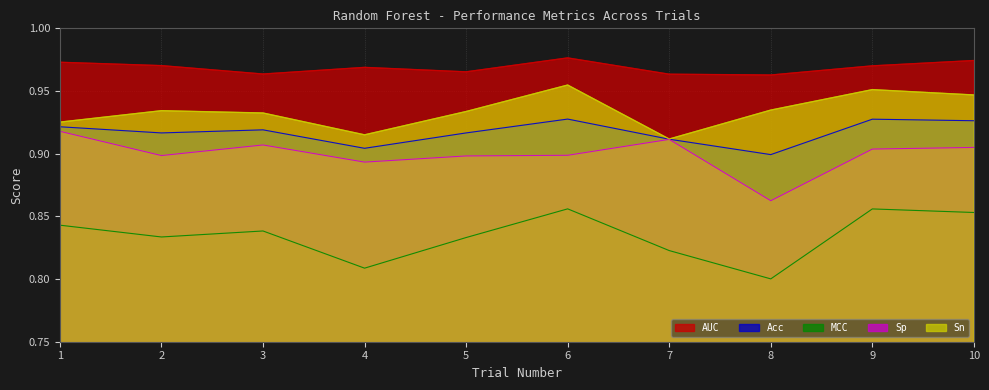

Rank the series at 10 from highest to lowest value.

AUC, Sn, Acc, Sp, MCC